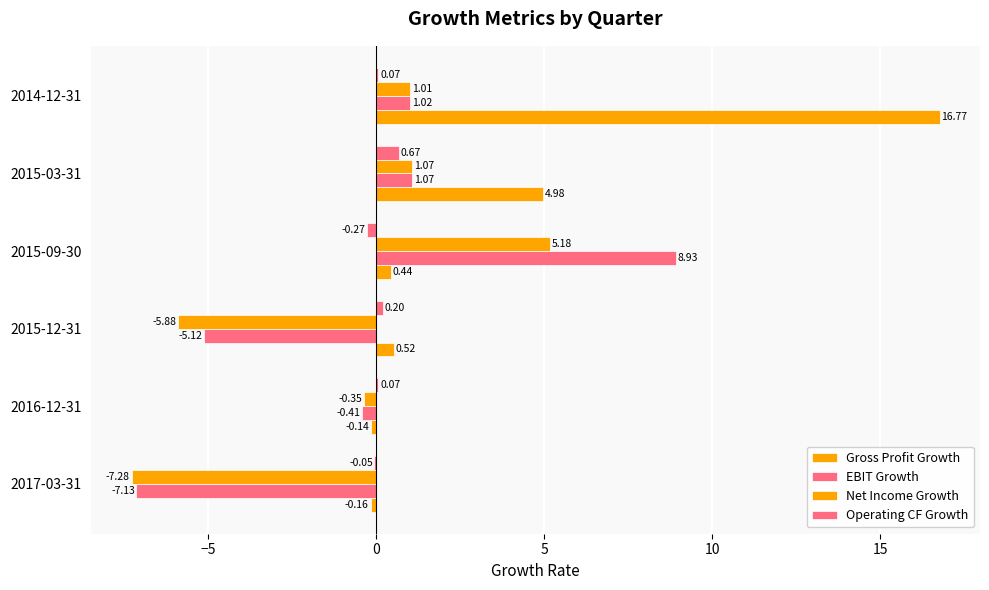

What is the value of the Net Income Growth bar at the 2nd from the left?

-0.4